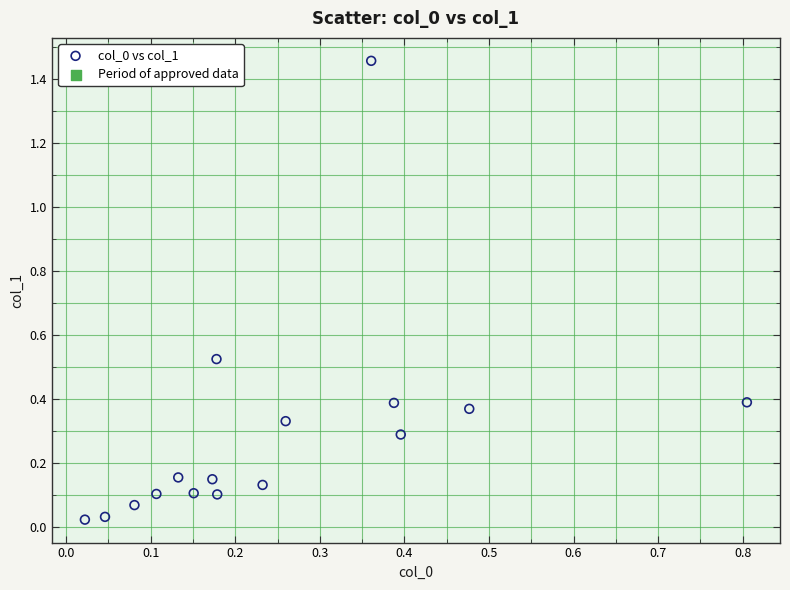

What is the range of Y values (max minus min)?

1.4